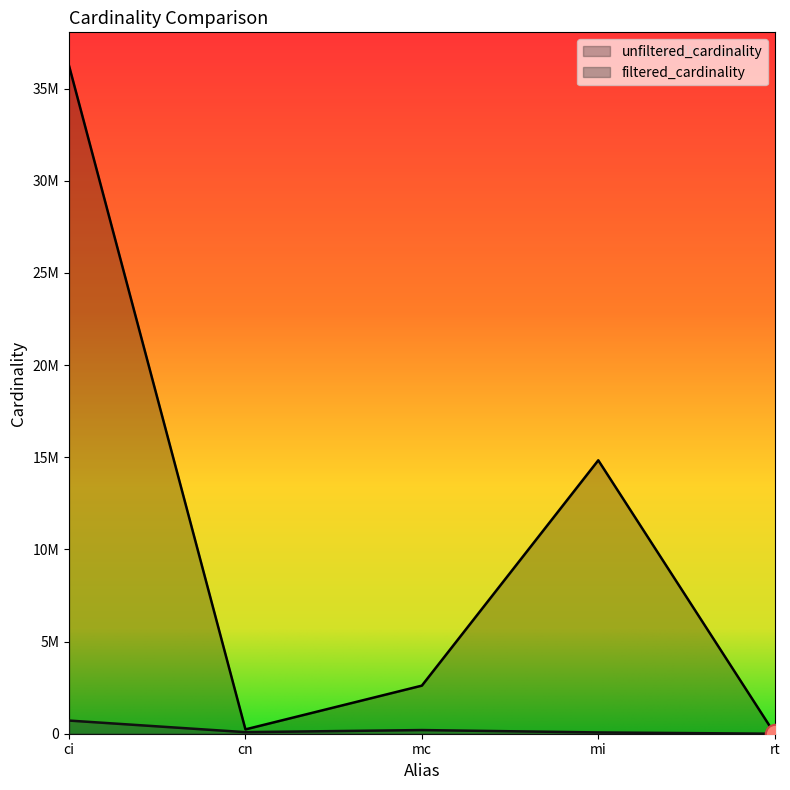

True or false: filtered_cardinality and unfiltered_cardinality cross at least once.

False